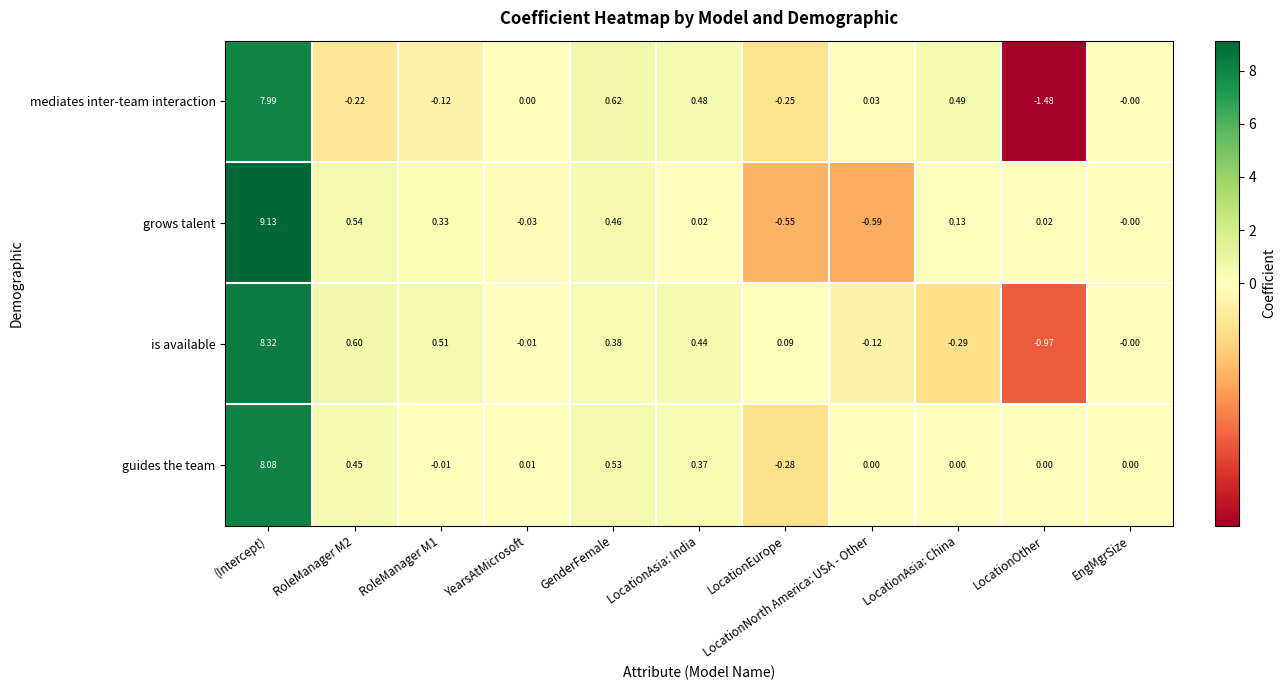

Between RoleManager M1 and LocationOther, which series saw the biggest shift?

is available